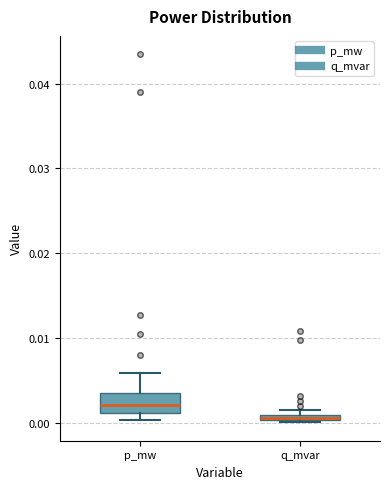

Which box is the tallest, from its lower edge to its upper edge?

p_mw